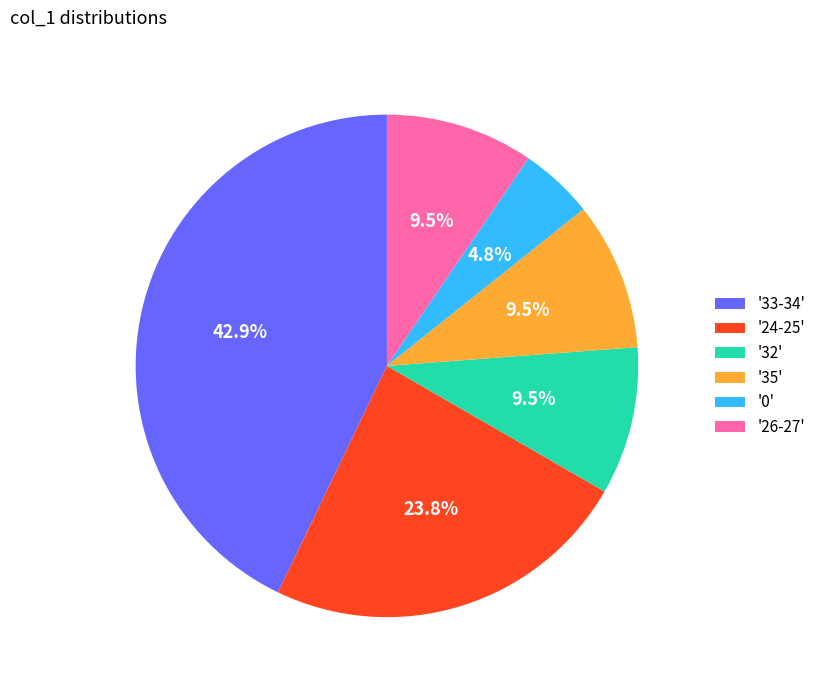

What percentage is NOT represented by '0'?

95.2%